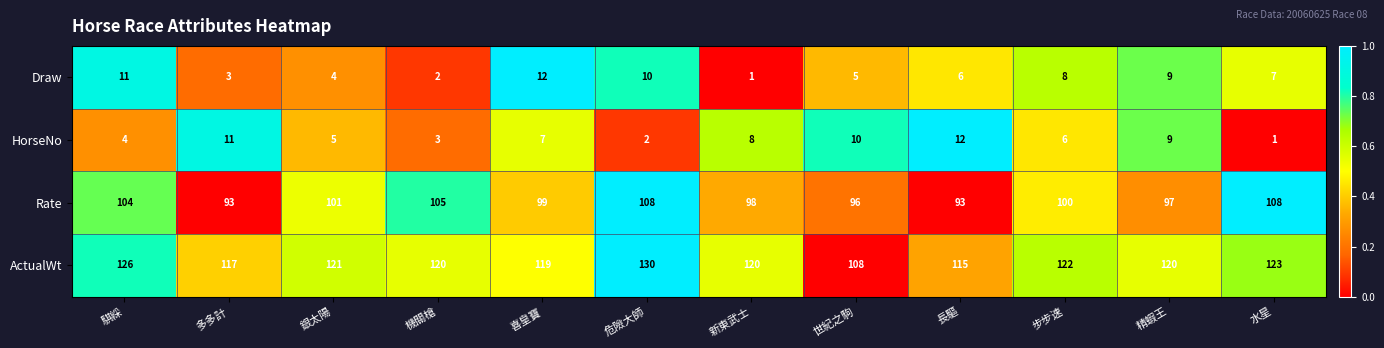

Rank the series at 危險大師 from highest to lowest value.

ActualWt, Rate, Draw, HorseNo